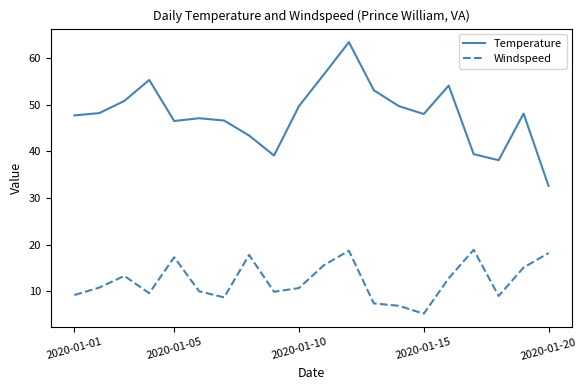

Which series has the largest total across all categories?

Temperature